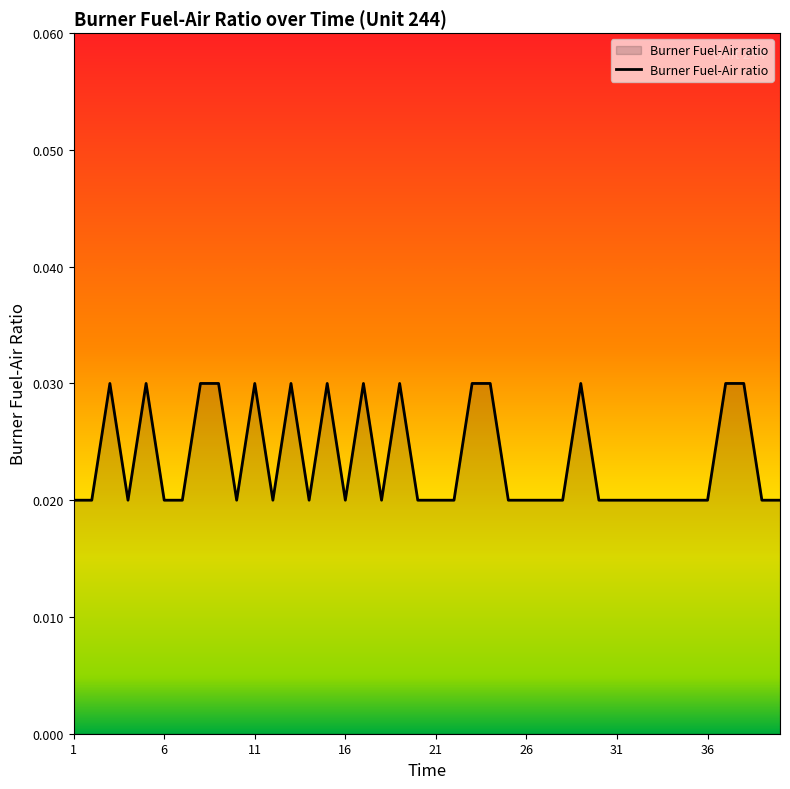

At which category does the chart reach its peak across all series?

3